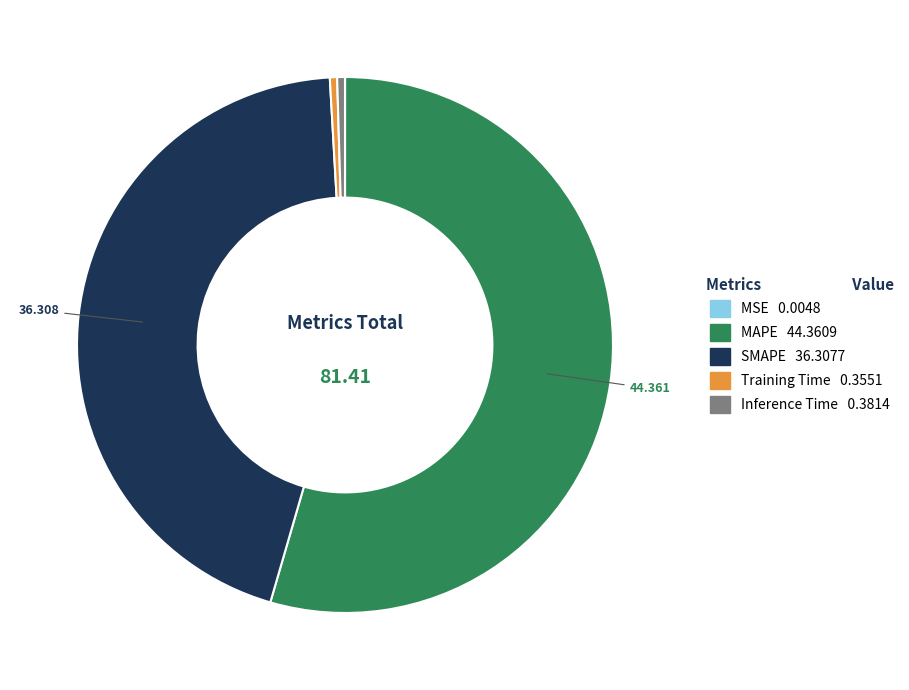

Is MAPE the majority of the pie?

Yes